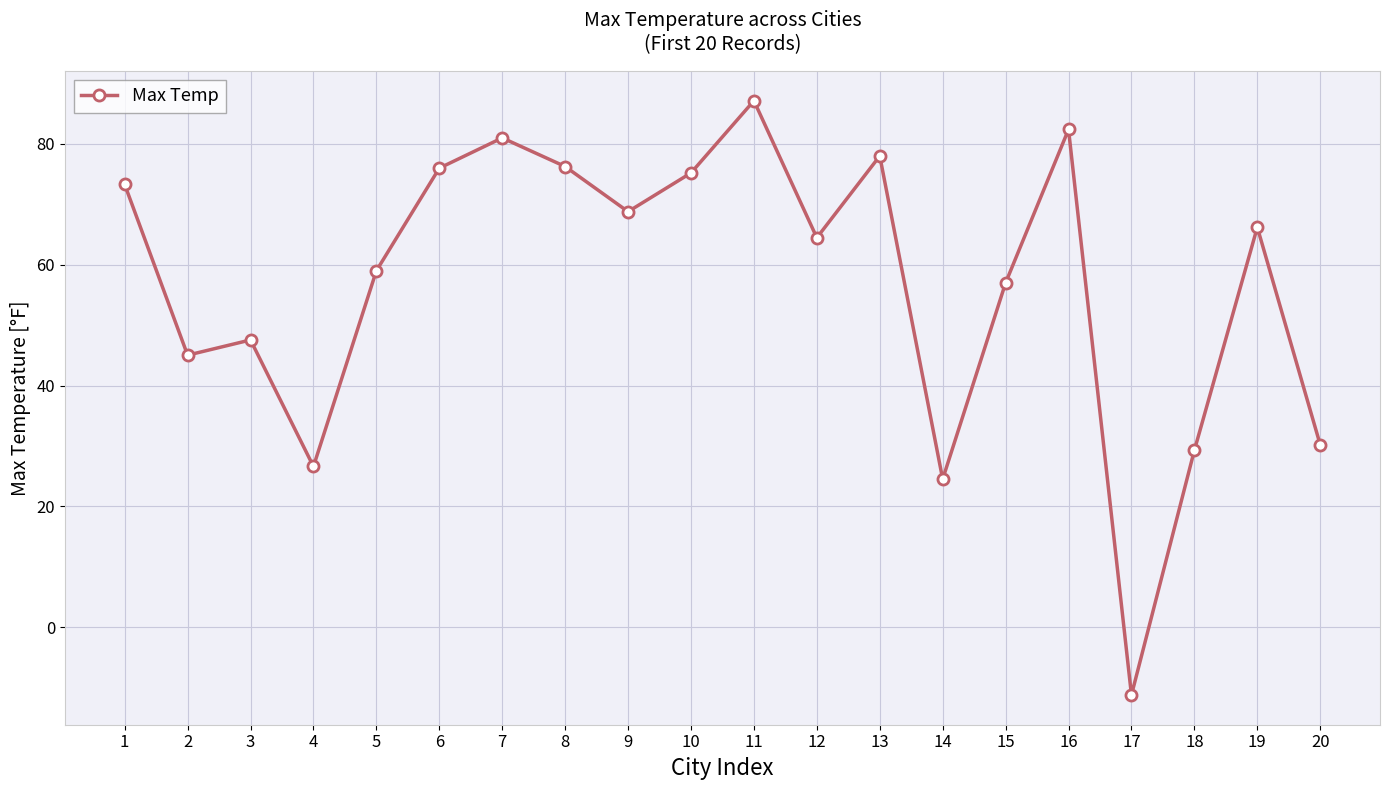

True or false: the data shows 82.4 at 16.

True